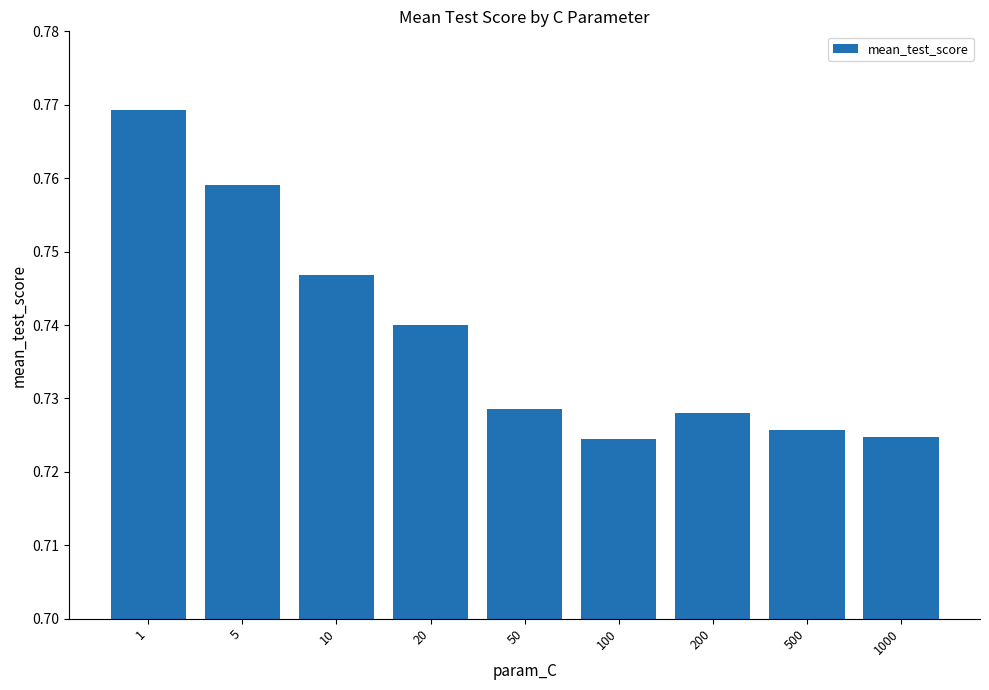

Does the chart contain any negative values?

No